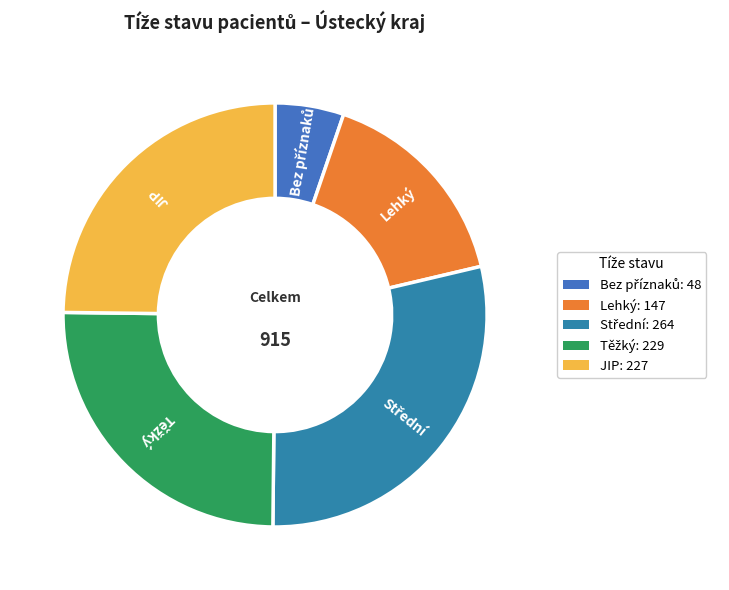

Is it true that JIP is 10% of the pie?

False